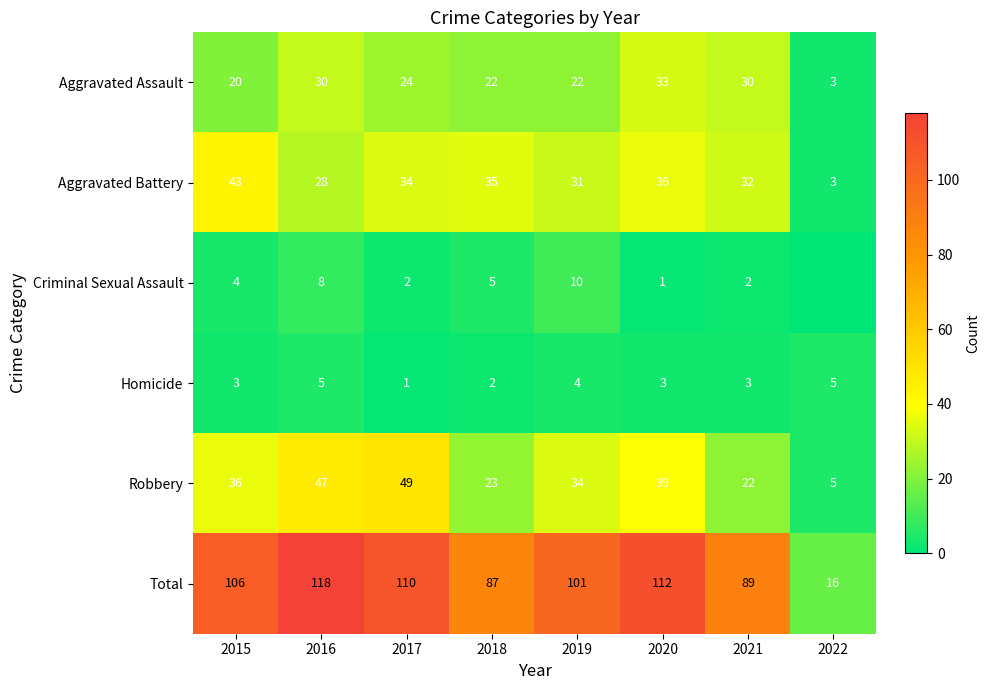

The Aggravated Assault series shows 3 at 2022. True or false?

True